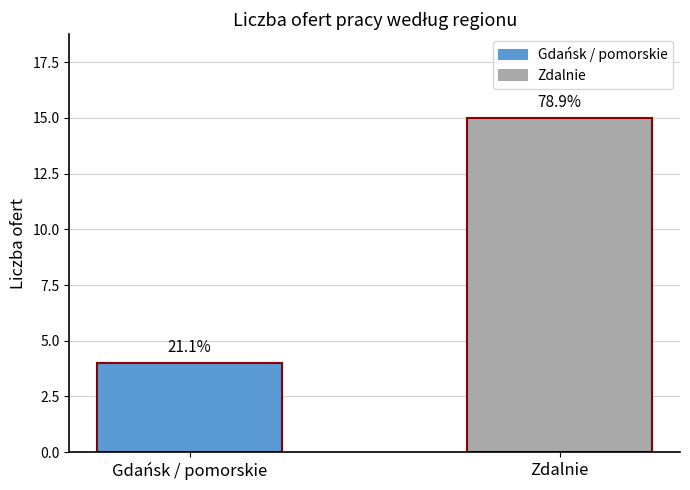

Does the chart contain any negative values?

No